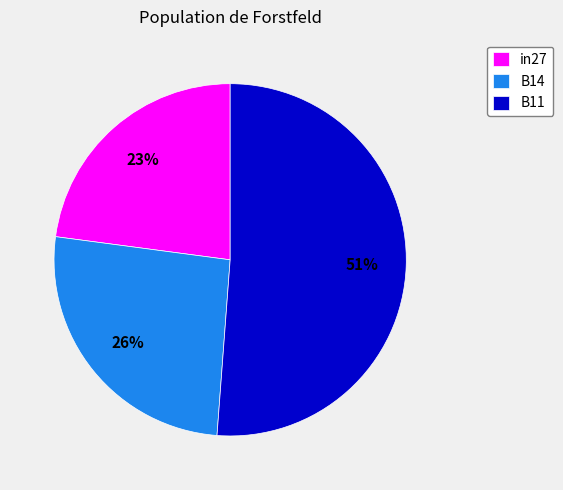

To the nearest percent, what portion does B11 represent?

51%